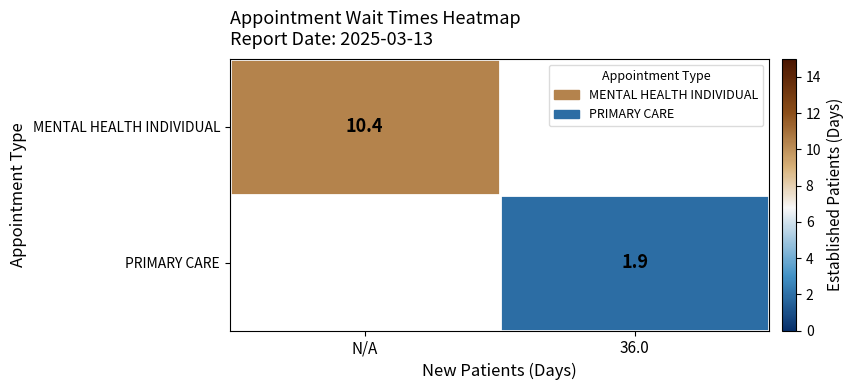

What is the maximum value shown in the chart?

10.4